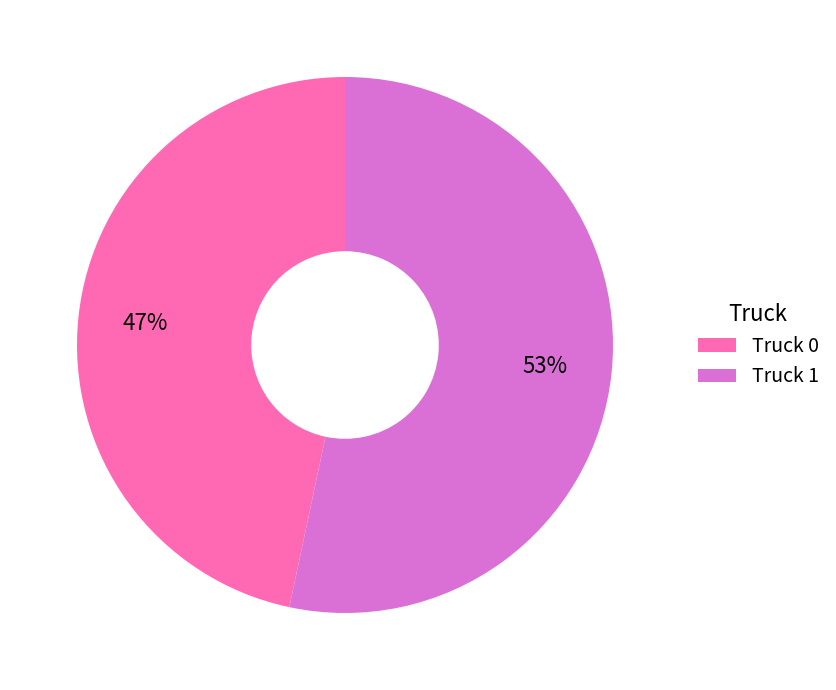

To the nearest percent, what is the average slice percentage?

50%